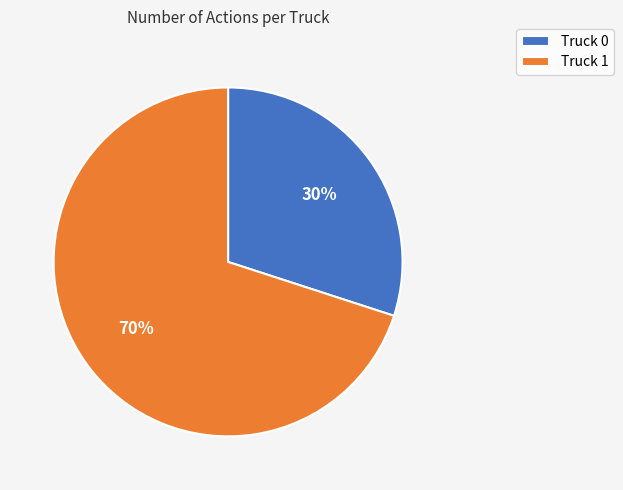

To the nearest percent, what is the combined percentage of Truck 0 and Truck 1?

100%